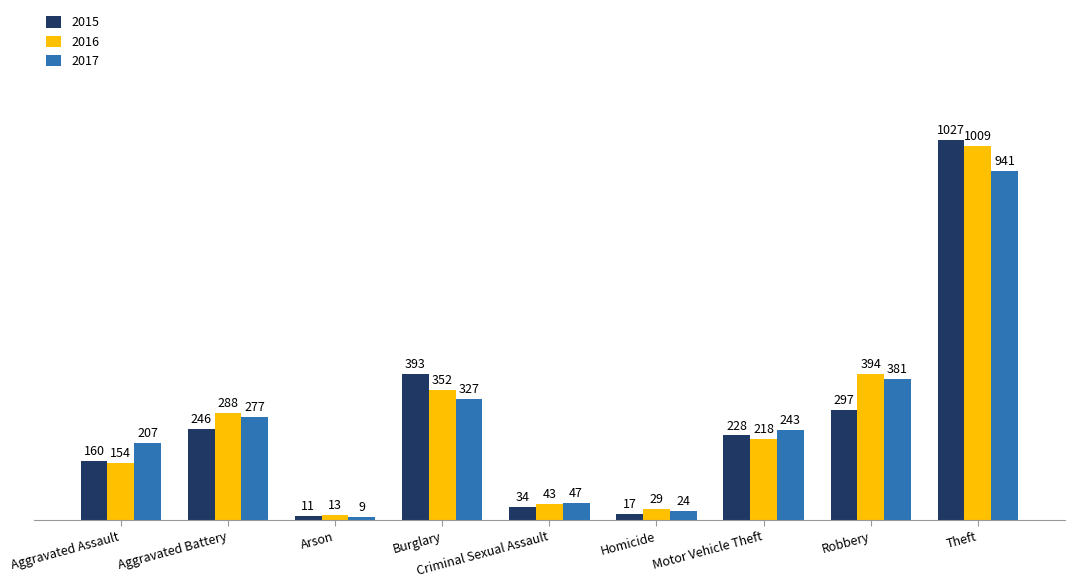

What is the minimum value for 2015?

11